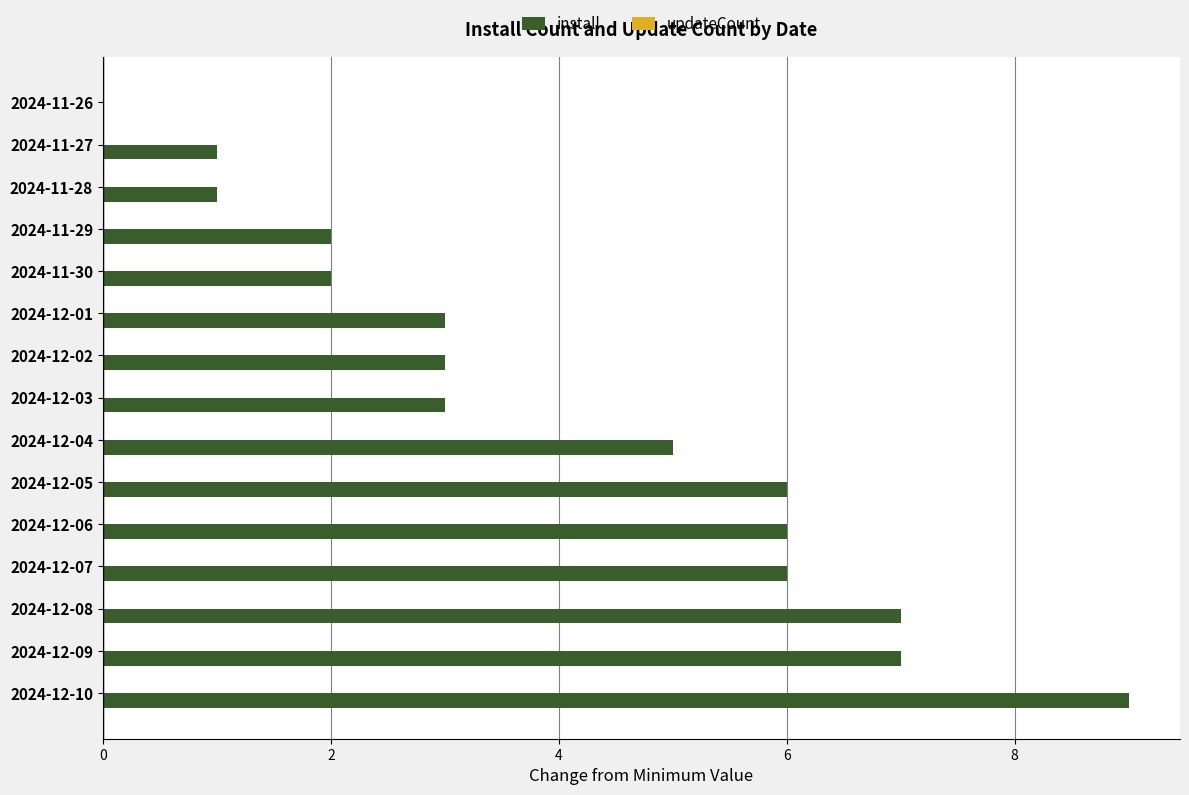

What is the sum of the values at 2024-12-04 and 2024-12-01?

8